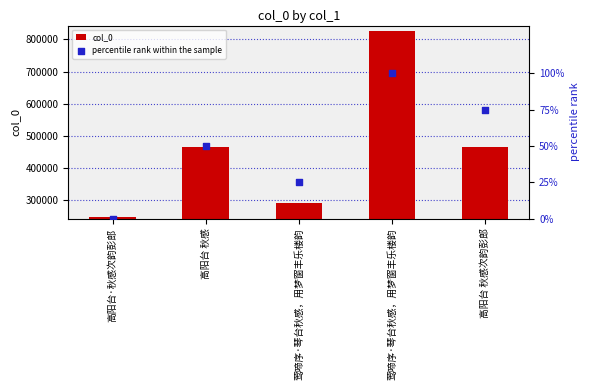

Which series has the largest Y range (max minus min)?

col_0